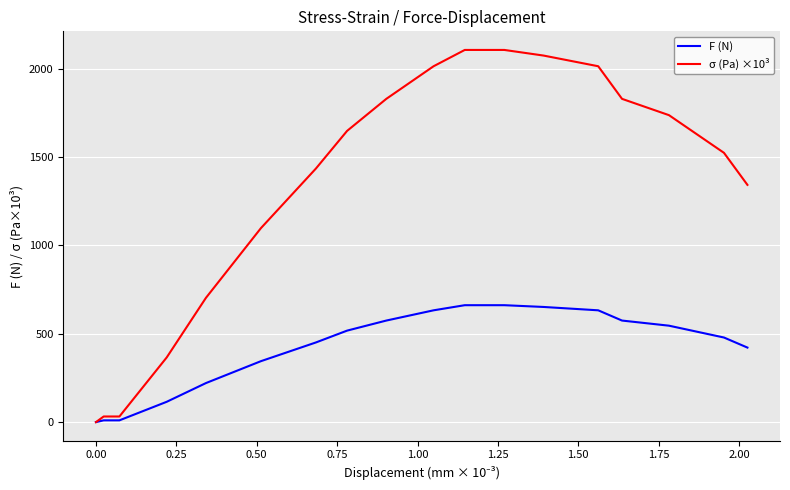

Which series has the widest spread of values?

σ (Pa) ×10³